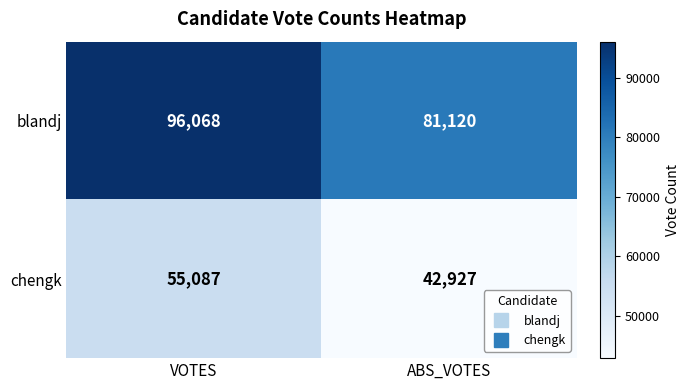

The value of blandj at VOTES is 96068. True or false?

True